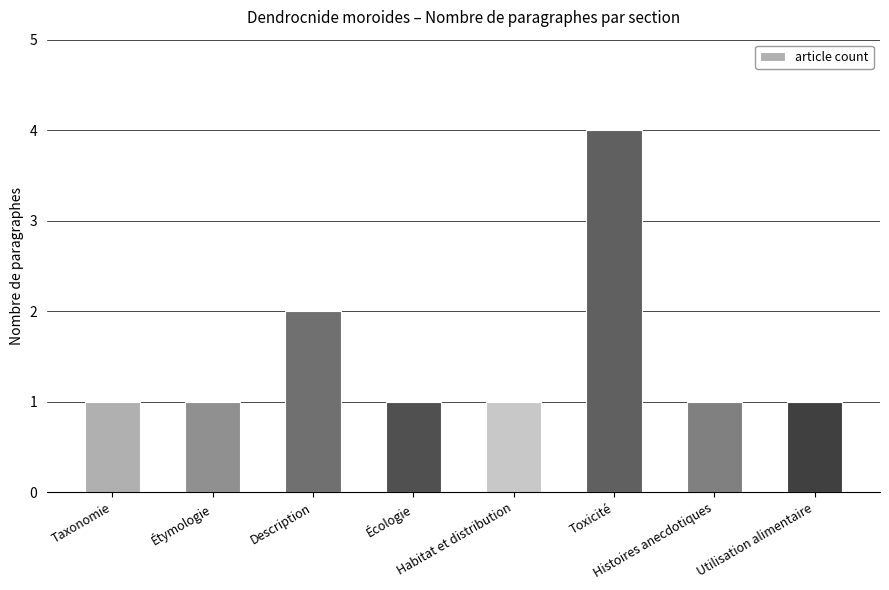

What is the sum of all values?

12